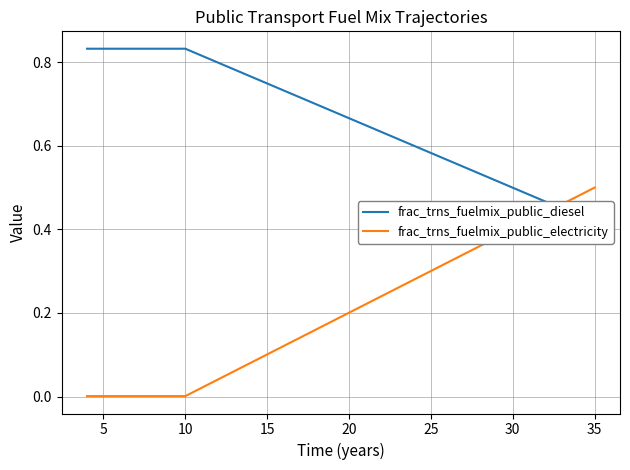

Reading left to right, what are all the values shown in this chart?

frac_trns_fuelmix_public_diesel: 0.8	0.8	0.8	0.8	0.8	0.8	0.8	0.8	0.8	0.8	0.8	0.7	0.7	0.7	0.7	0.7	0.7	0.6	0.6	0.6	0.6	0.6	0.6	0.5	0.5	0.5	0.5	0.5	0.5	0.4	0.4	0.4
frac_trns_fuelmix_public_electricity: 0.0	0.0	0.0	0.0	0.0	0.0	0.0	0.0	0.0	0.1	0.1	0.1	0.1	0.1	0.2	0.2	0.2	0.2	0.2	0.3	0.3	0.3	0.3	0.3	0.4	0.4	0.4	0.4	0.4	0.5	0.5	0.5